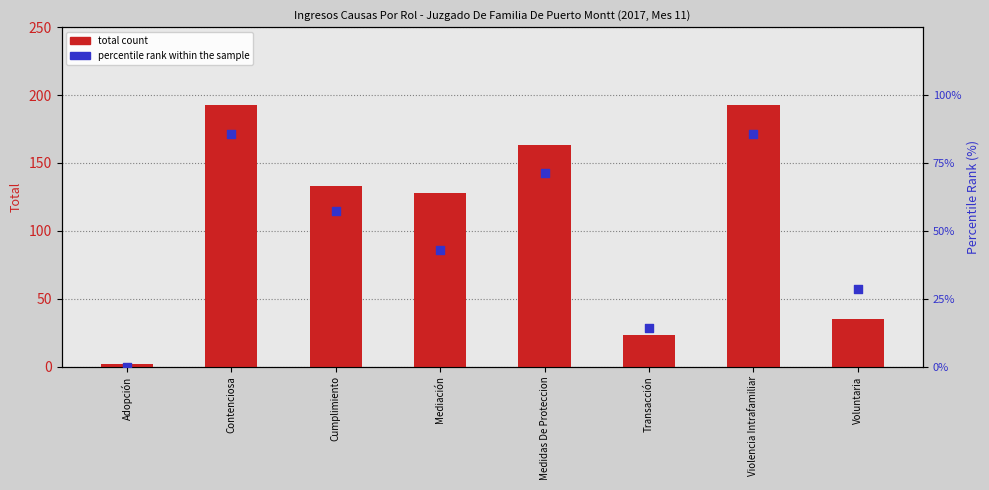

Is the value of Total count at Contenciosa greater than the value of percentile rank within the sample at Medidas De Proteccion?

Yes